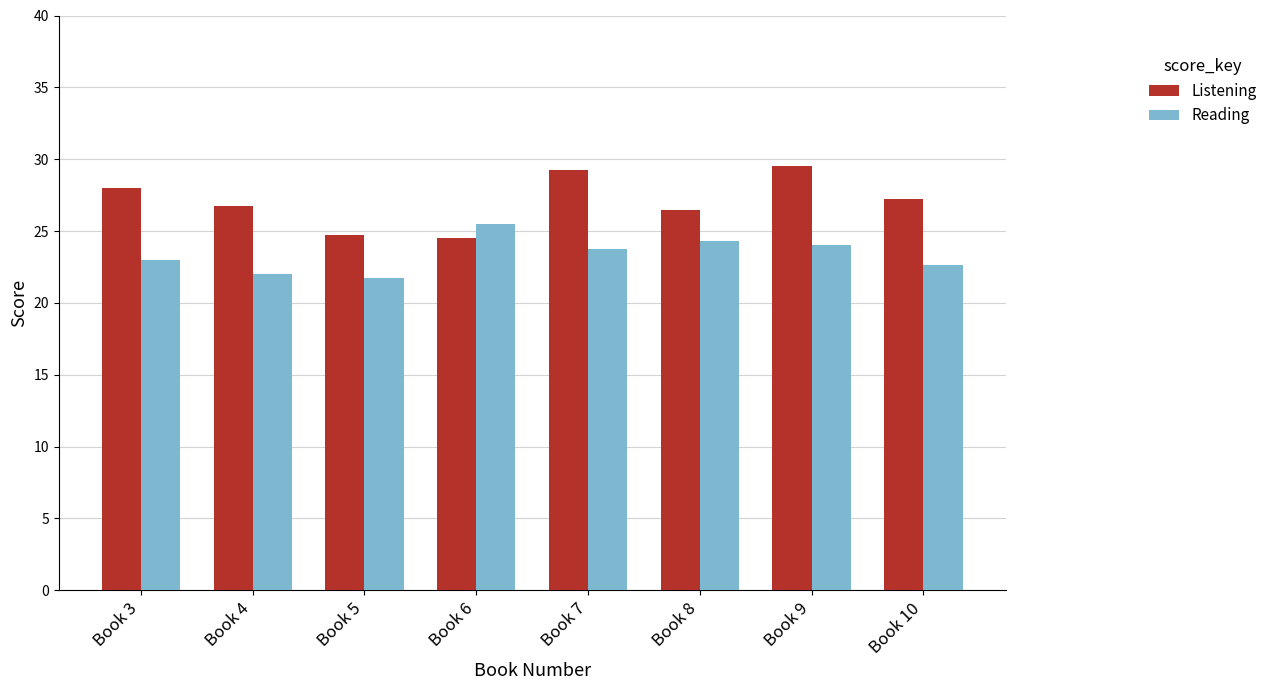

Is the value of Listening at Book 10 greater than the value of Reading at Book 9?

Yes